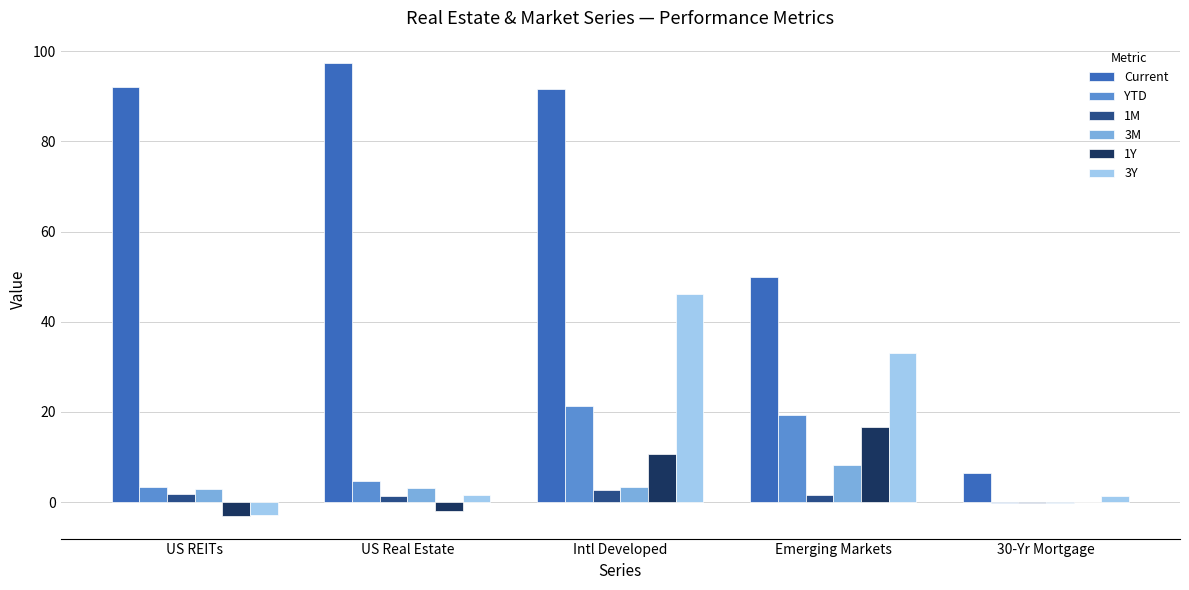

What is the sum of all Current values?

337.5